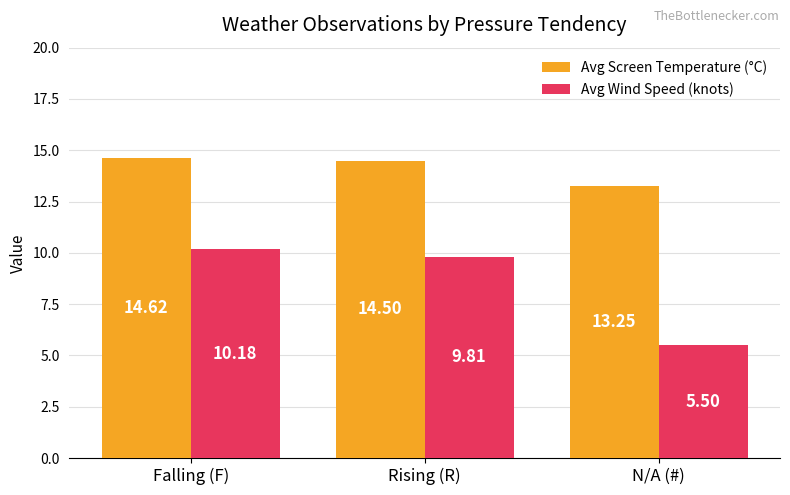

Where does the Avg Wind Speed (knots) series first go above 9?

Falling (F)